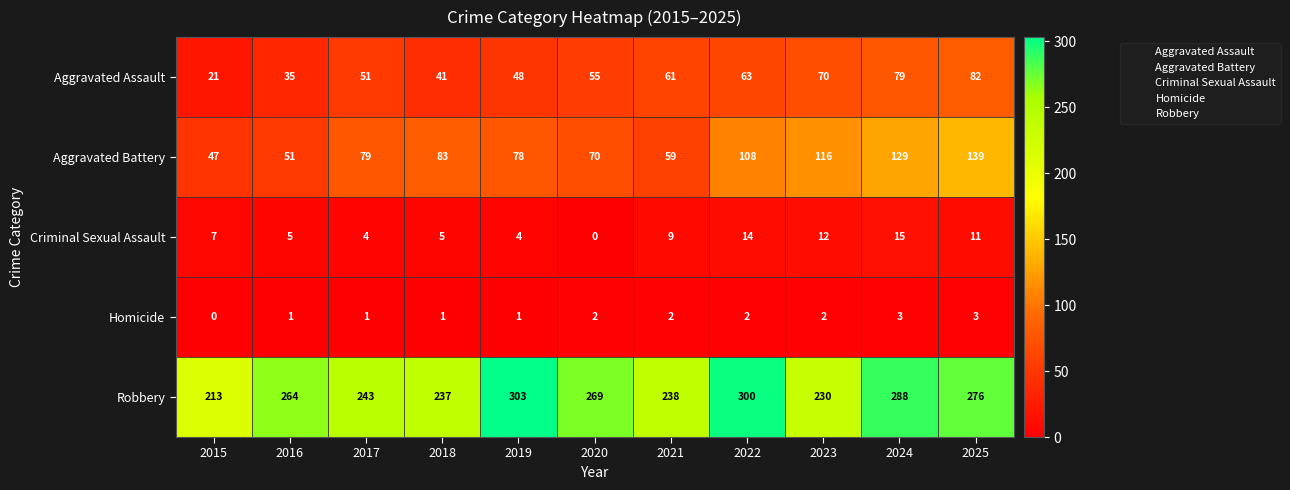

Rank the series by their maximum value, from lowest to highest.

Homicide, Criminal Sexual Assault, Aggravated Assault, Aggravated Battery, Robbery